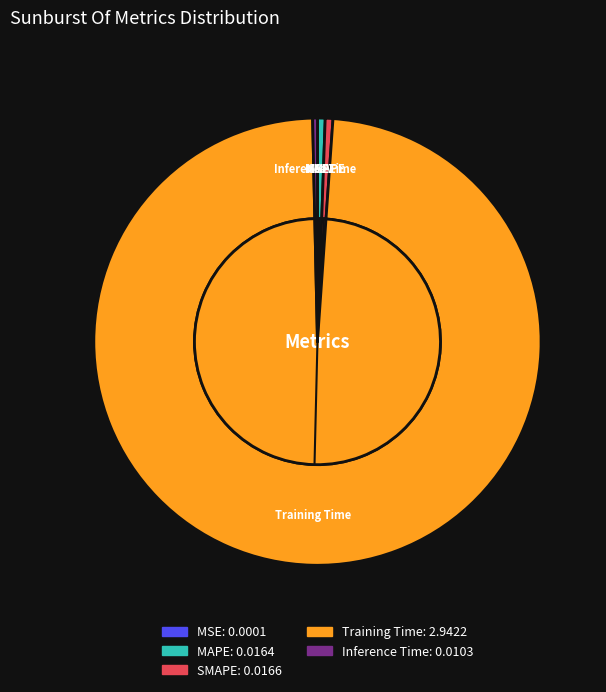

To the nearest percent, what is the average slice percentage?

20%